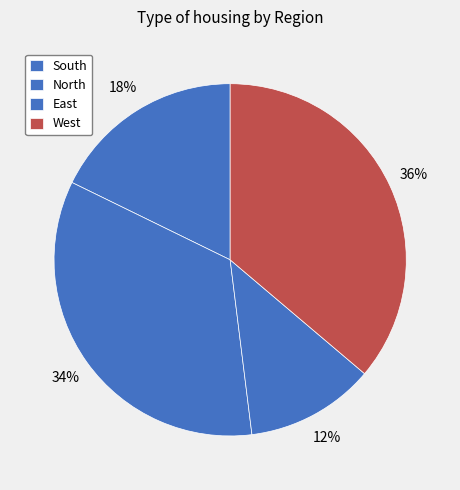

What is the largest slice in the pie chart?

West